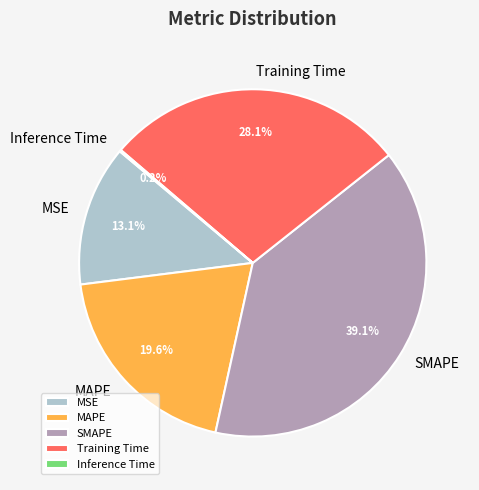

What is the ratio of the value at SMAPE to the value at Training Time?

1.4